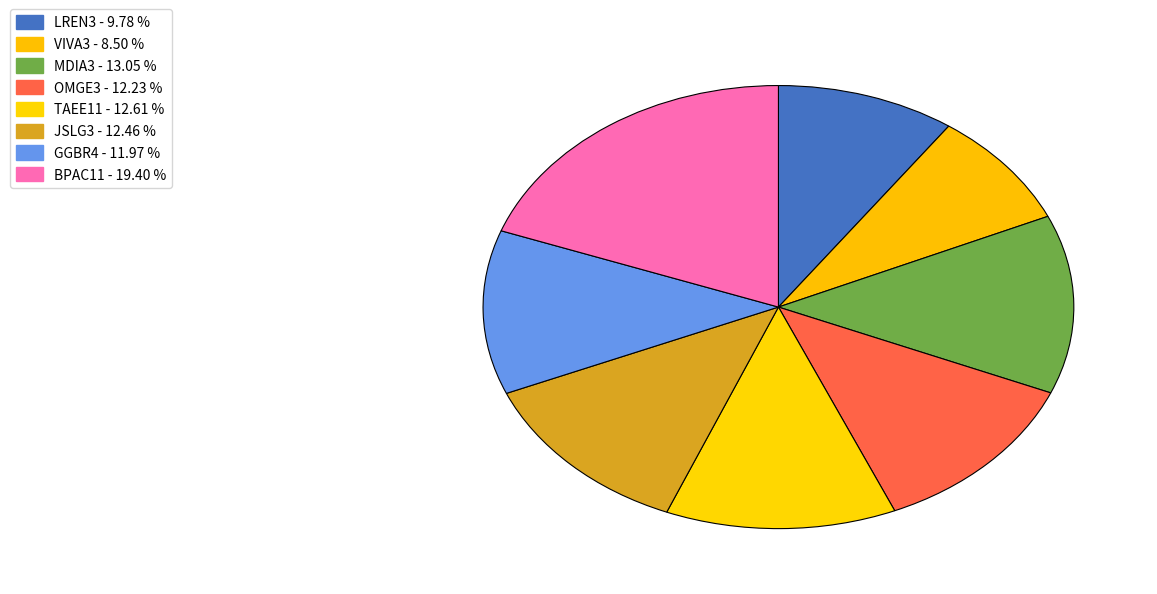

What is the largest slice in the pie chart?

BPAC11